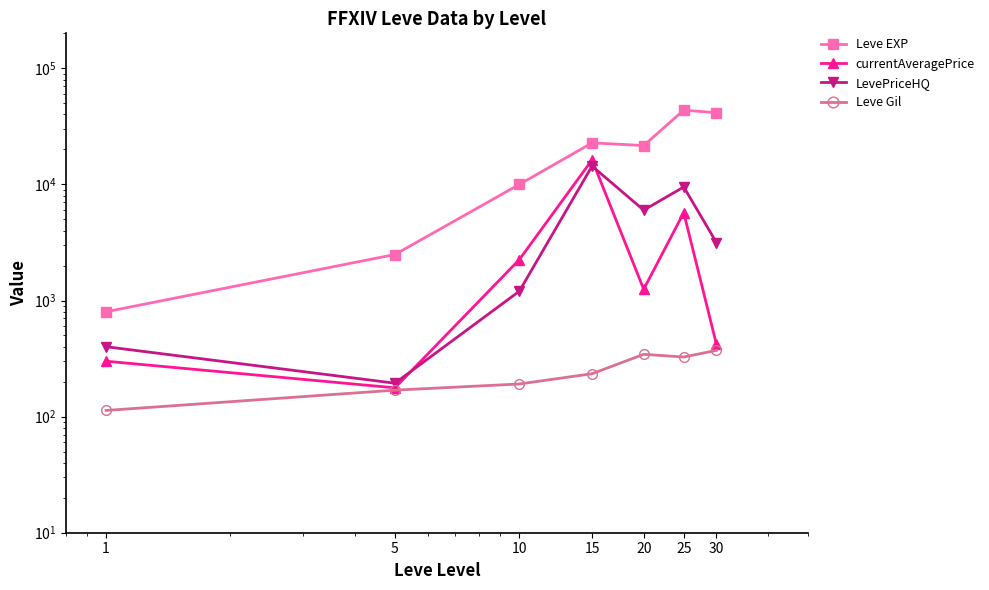

Reading right to left, list all the values displayed in this chart.

Leve EXP: 41410	43600	21600	22790	9990	2490	800
currentAveragePrice: 419	5708	1250	16268	2249	177	300
LevePriceHQ: 3156	9500	6000	14375	1202	194	400
Leve Gil: 372	326	344	234	191	169	113